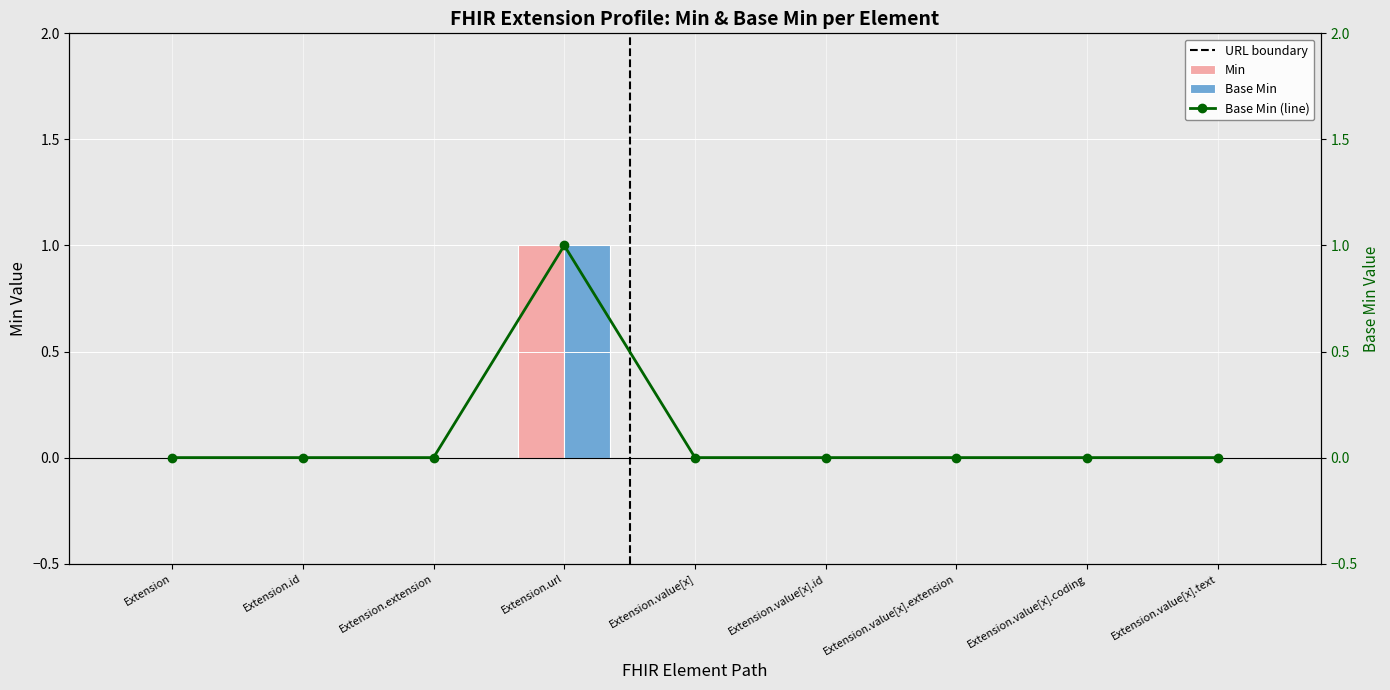

Are the bars horizontal?

No